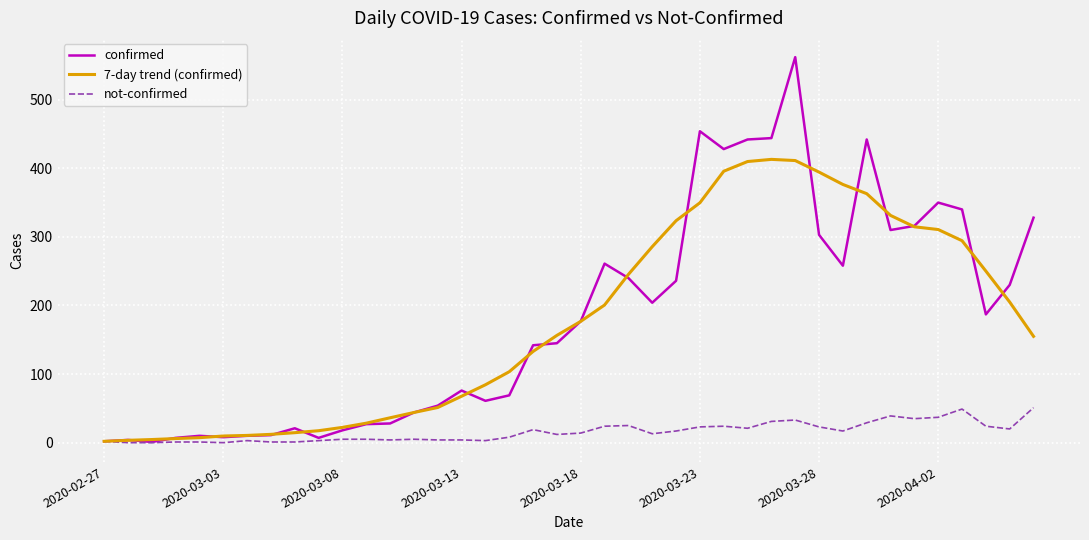

List the series in order of their peak value, highest first.

confirmed, 7-day trend (confirmed), not-confirmed